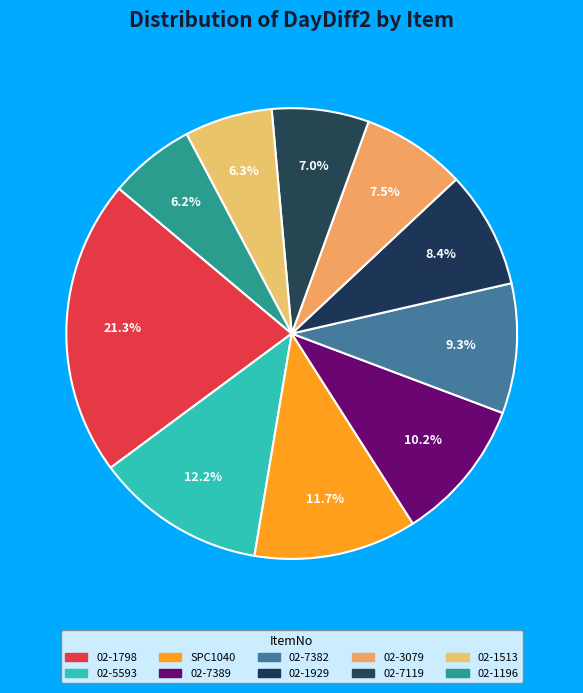

What is the largest slice in the pie chart?

02-1798